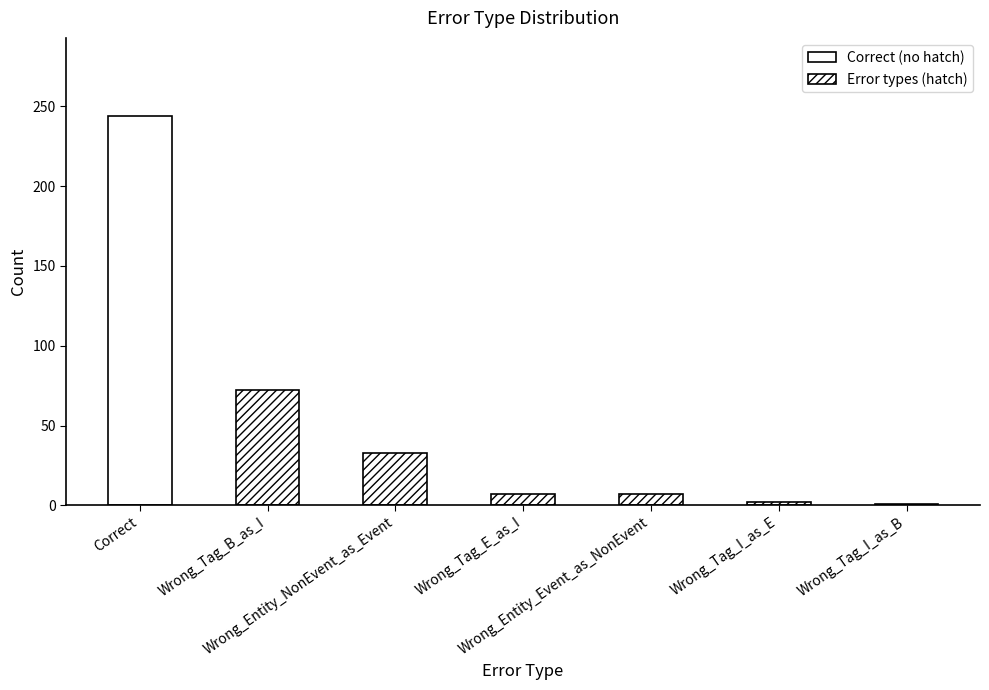

How many data points are less than 7?

2